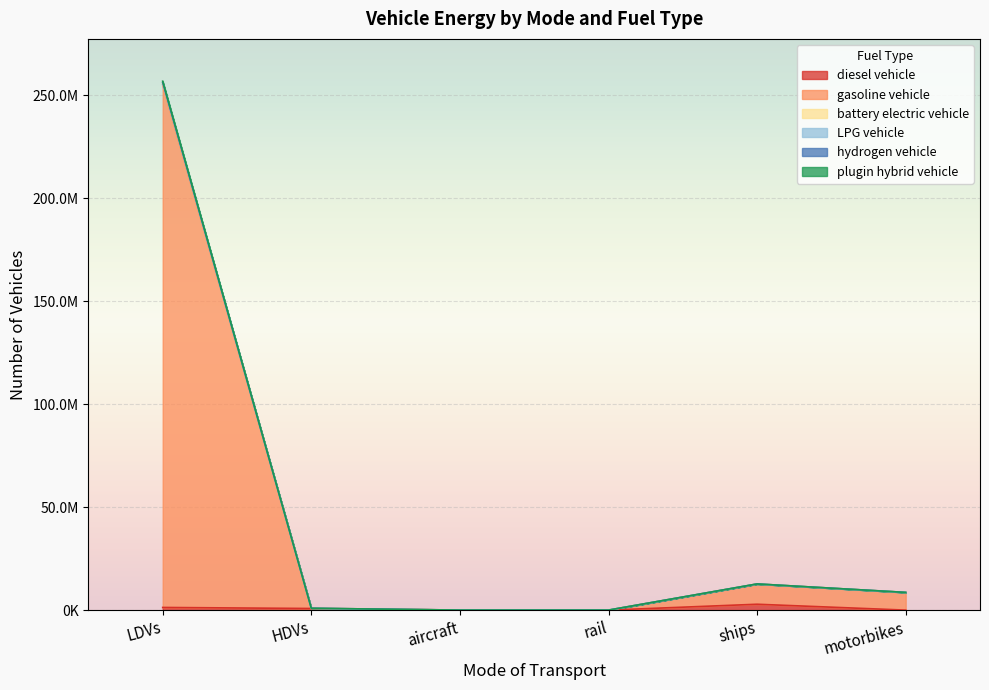

Reading right to left, extract all data points from this chart.

diesel vehicle: 0.0	2850434.9	624.1	7149.1	786021.4	1292884.0
gasoline vehicle: 8596314.0	12705000.4	2518.3	7149.1	891589.1	256850555.0
battery electric vehicle: 8596314.0	12705000.4	2518.3	7149.1	891589.1	256209121.0
LPG vehicle: 8596314.0	12705000.4	2518.3	7149.1	891462.4	256202675.0
hydrogen vehicle: 8596314.0	12705000.4	2518.3	7149.1	884207.3	256109624.0
plugin hybrid vehicle: 8596314.0	12705000.4	624.1	7149.1	883907.3	255236708.0